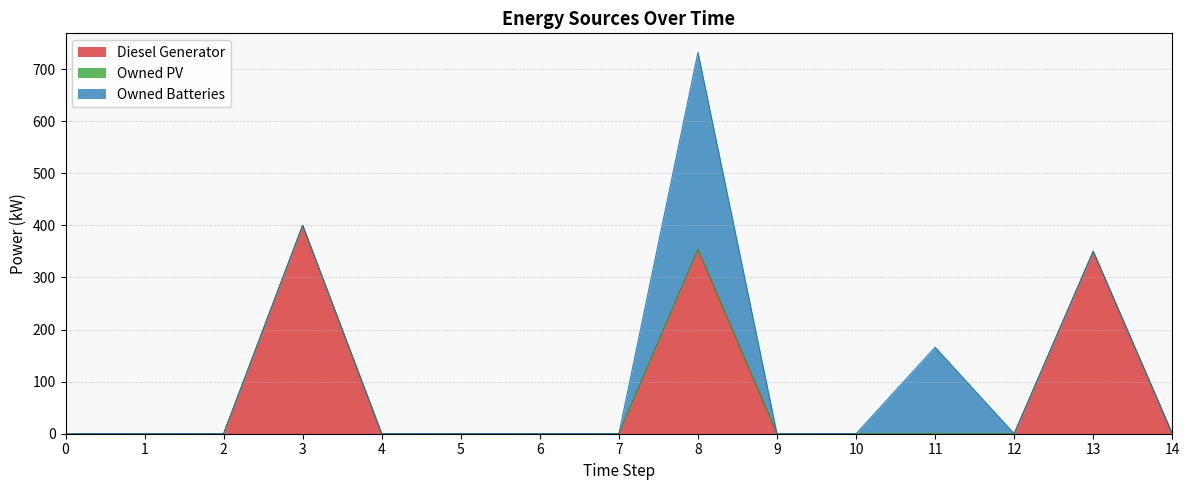

Reading left to right, transcribe all the data shown in this chart.

Diesel Generator: 0=0	1=0	2=0	3=400	4=0	5=0	6=0	7=0	8=354	9=0	10=0	11=0	12=0	13=350	14=0
Owned PV: 0=0	1=0	2=0	3=0	4=0	5=0	6=0	7=0	8=0	9=0	10=0	11=0	12=0	13=0	14=0
Owned Batteries: 0=0	1=0	2=0	3=0	4=0	5=0	6=0	7=0	8=378	9=0	10=0	11=166	12=0	13=0	14=0